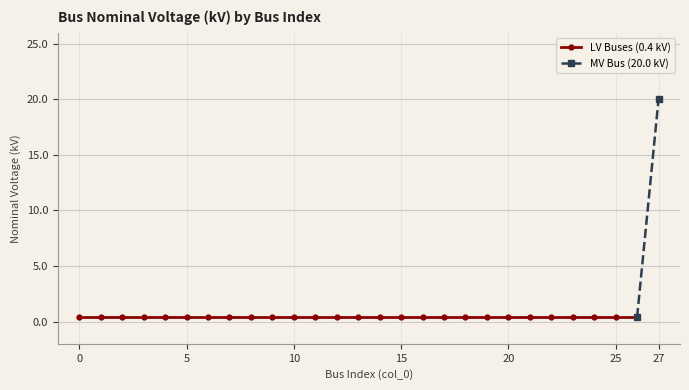

What is the value of the 12th point from the left?

0.4